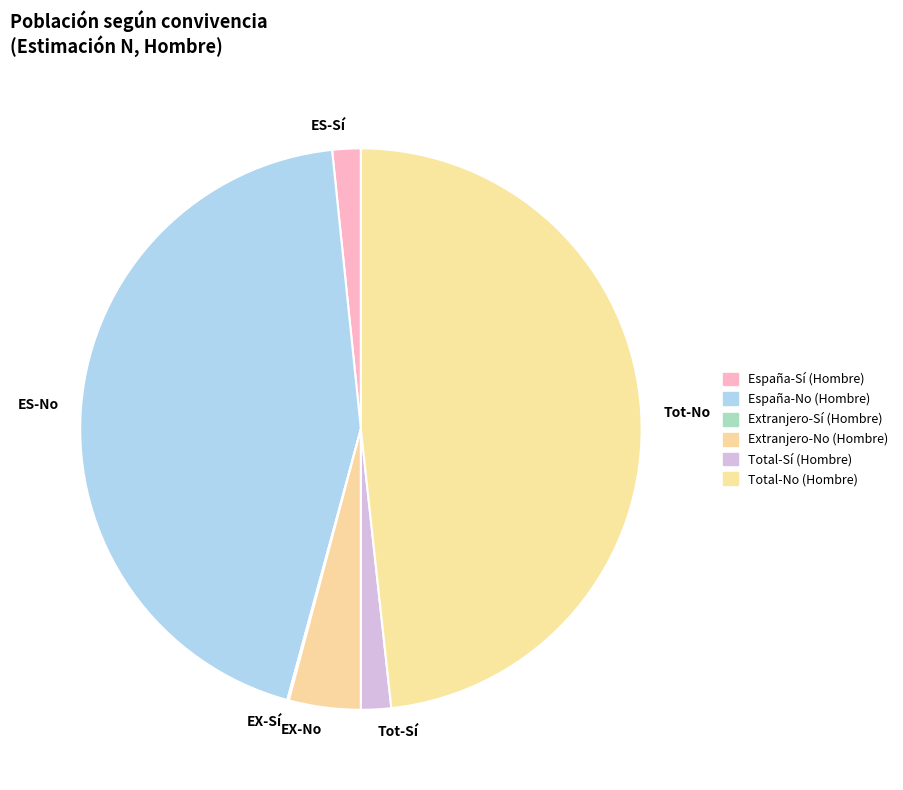

The Extranjero-Sí (Hombre) slice represents 0% of the pie. True or false?

True